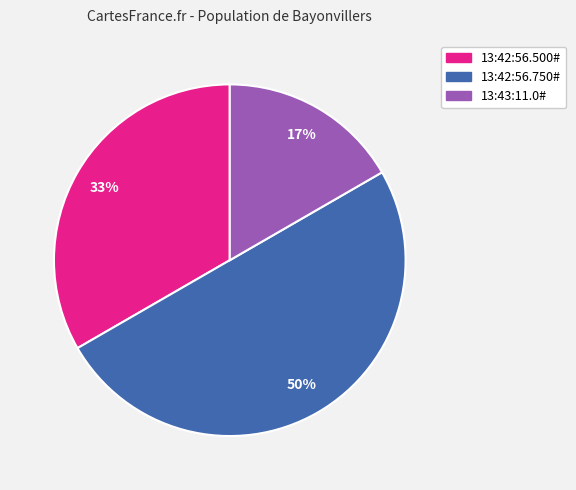

Which slice is the largest?

13:42:56.750#